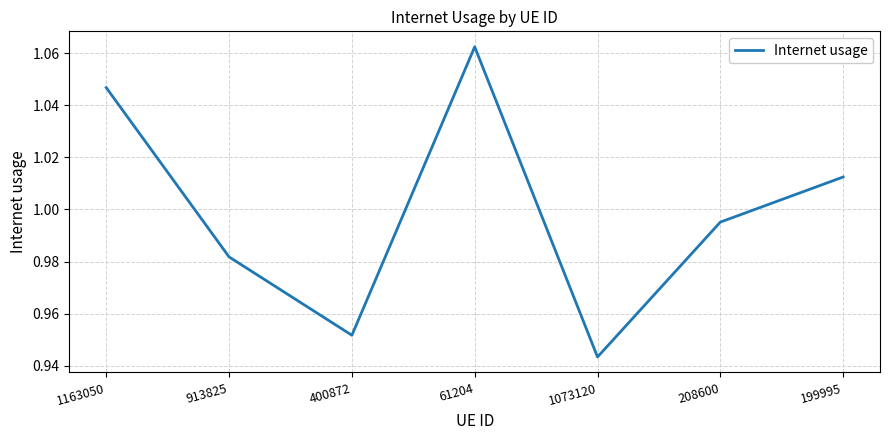

Which label corresponds to the smallest value in the chart?

1073120